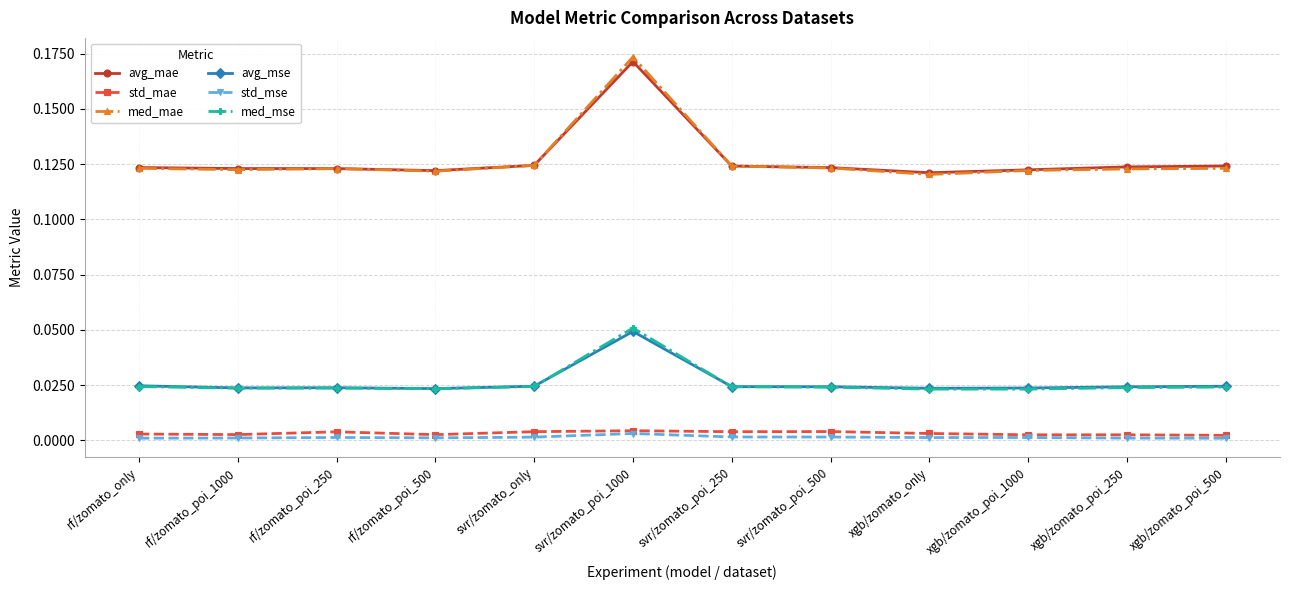

Which series has the widest spread of values?

med_mae